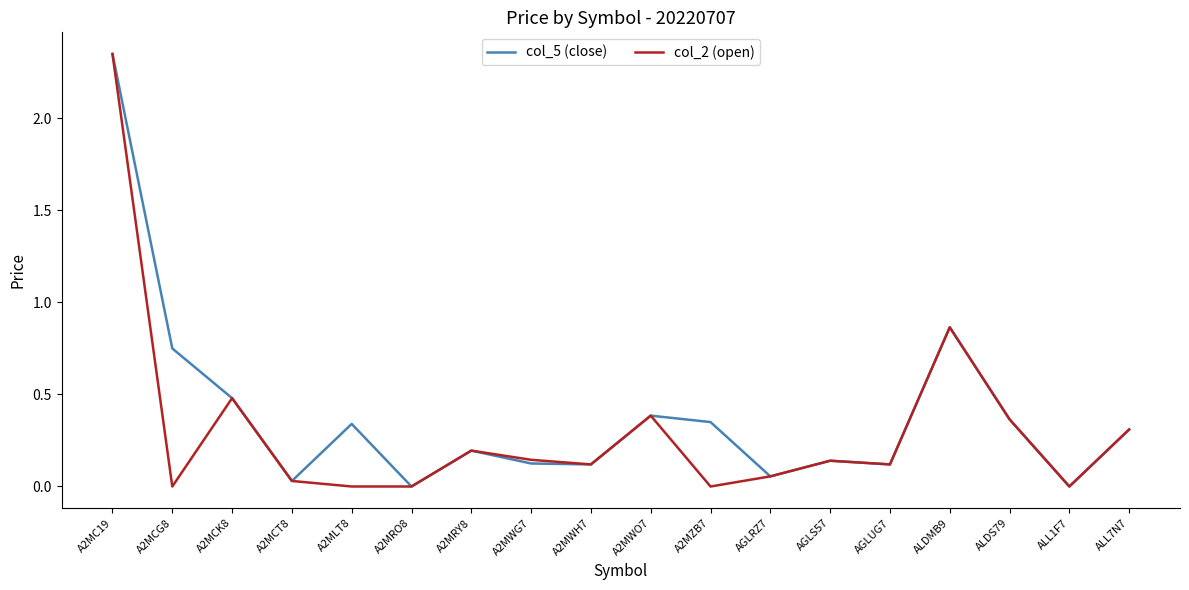

The value of col_5 (close) at A2MWO7 is 0.4. True or false?

True